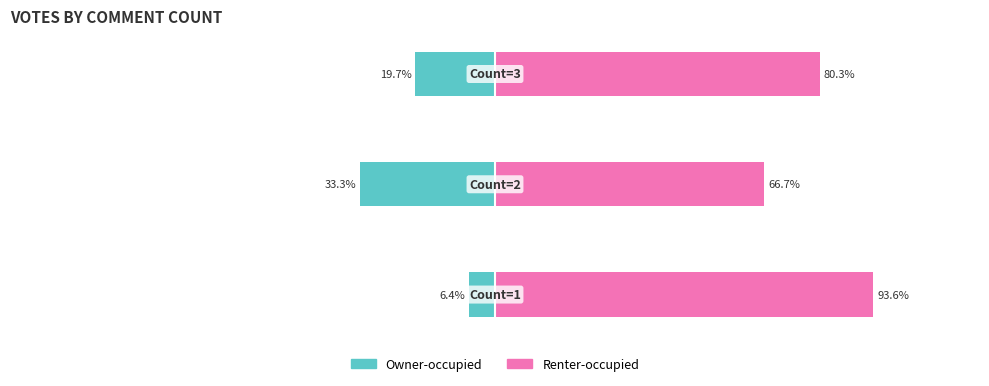

How many values in the Owner-occupied series exceed -19?

1